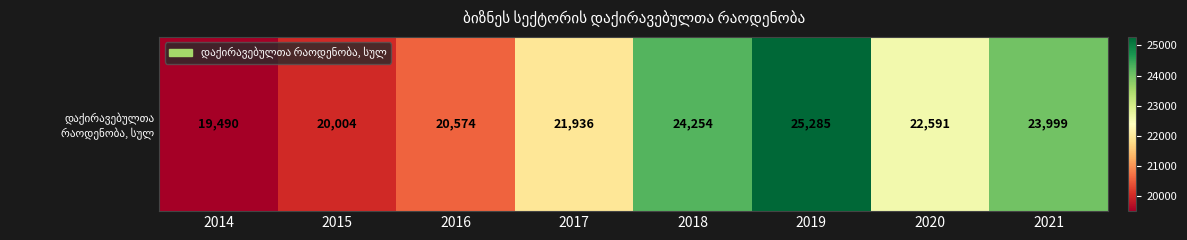

Where is the data nearest to the value 22387?

2020